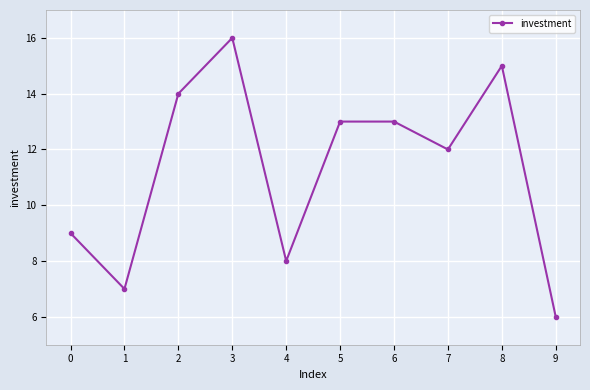

Which label corresponds to the largest value in the chart?

3